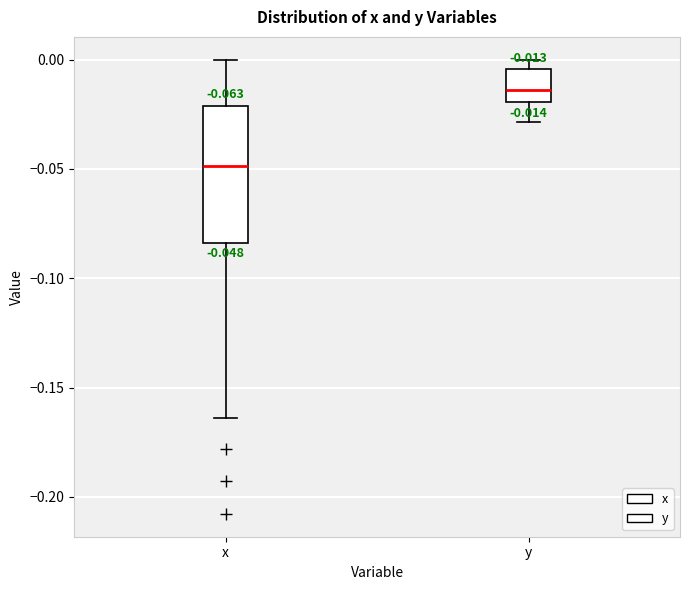

Which box has the lowest median line?

x